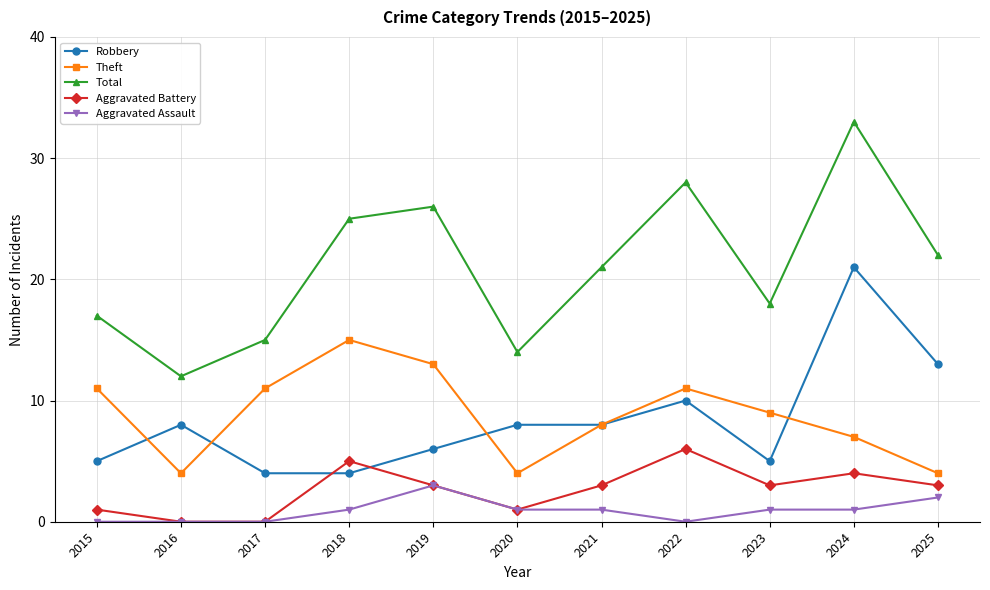

How many values in the Theft series are below 9?

5